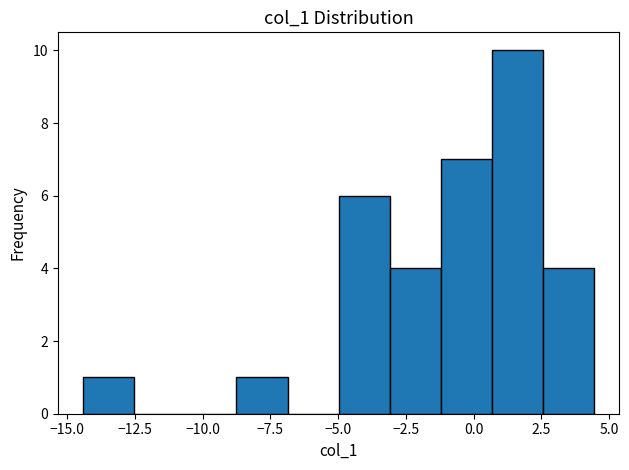

Read against the x-axis, roughly where is the centre of the tallest bar?

1.5